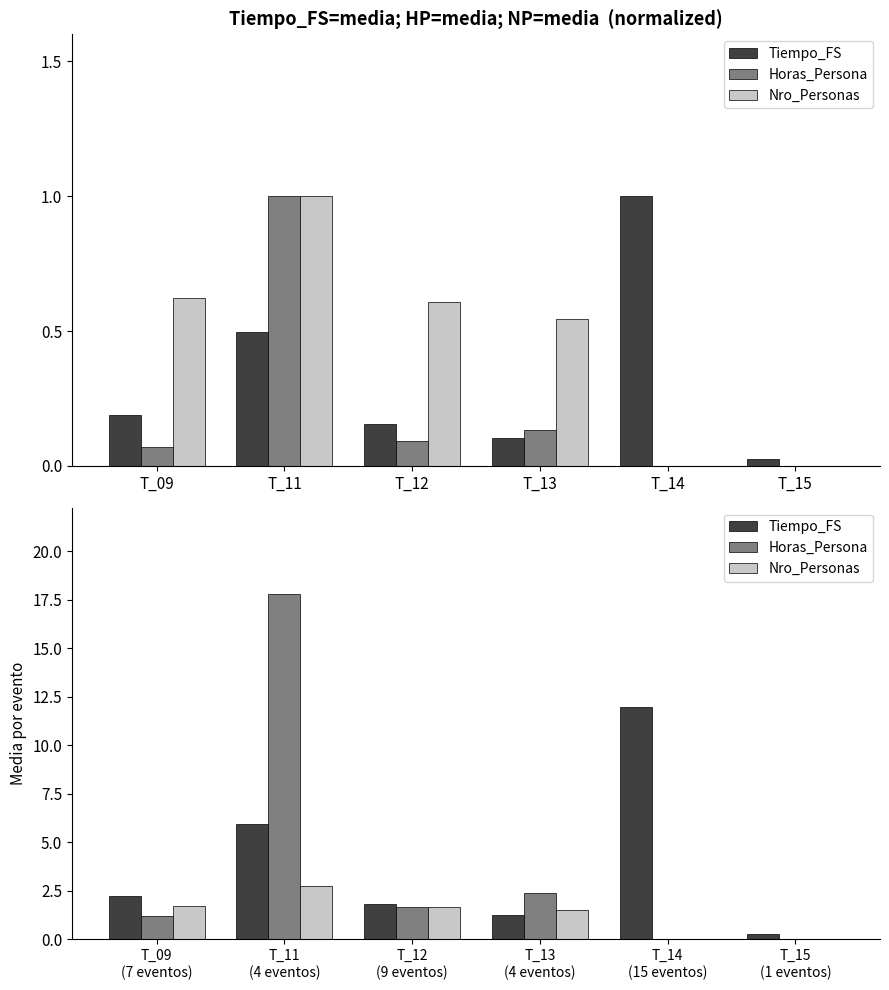

What is the spread (max minus min) of values at T_12 (9 eventos)?

0.2